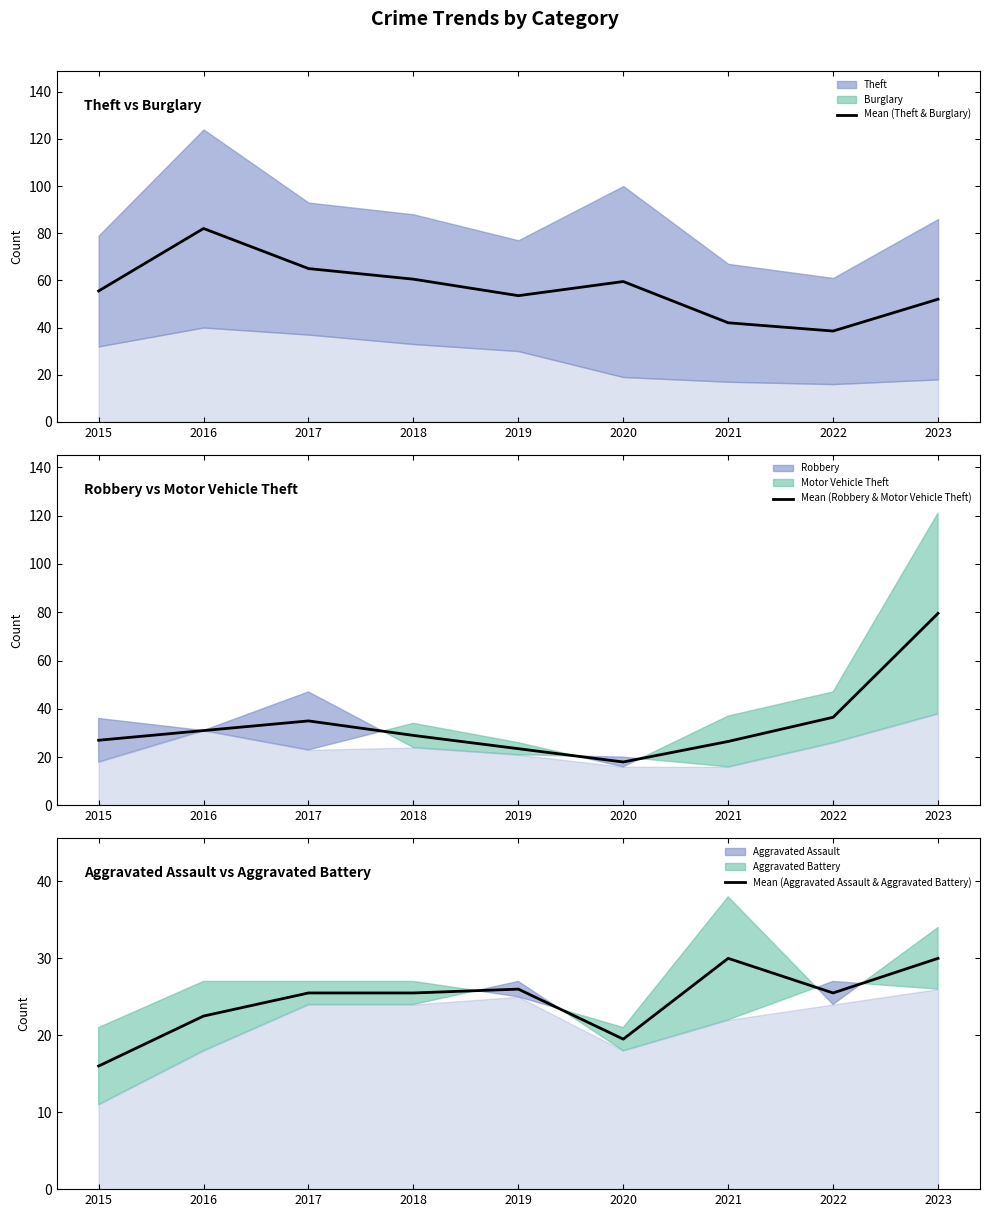

In Mean (Robbery & Motor Vehicle Theft), how many points are lower than both neighbors (excluding endpoints)?

1